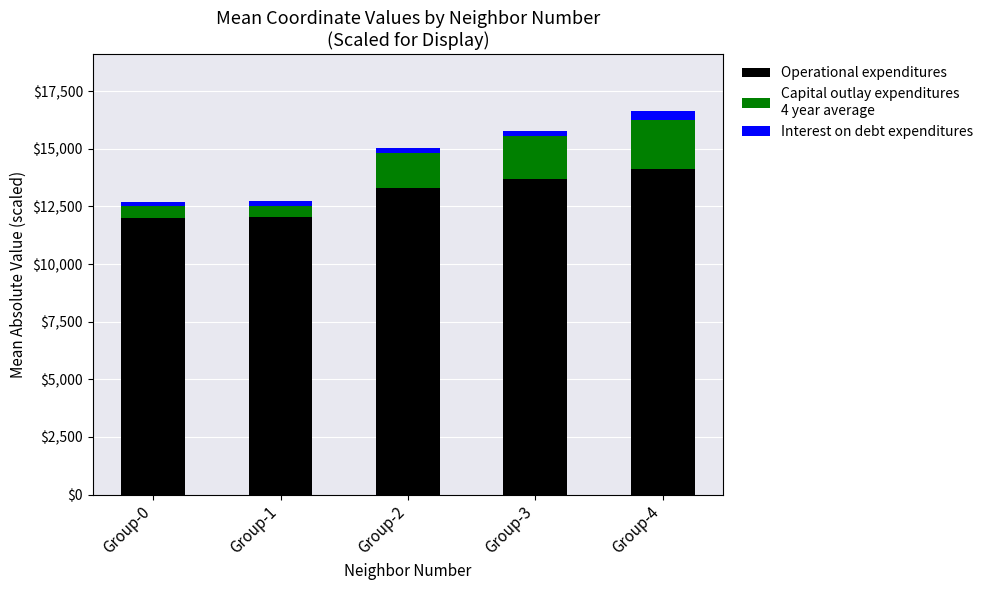

How many categories are shown in the chart?

5